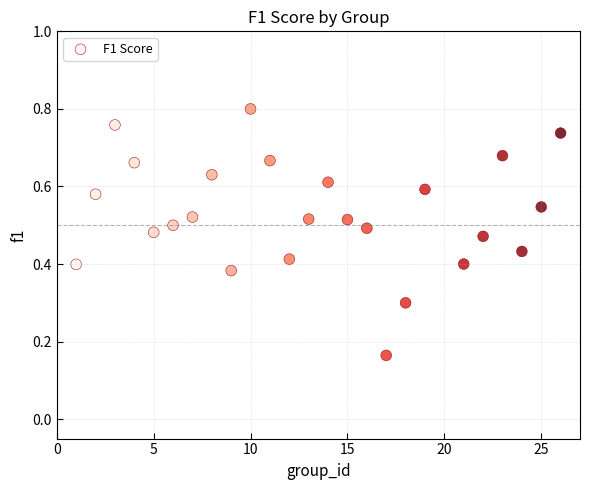

What is the range of X values (max minus min)?

25.0